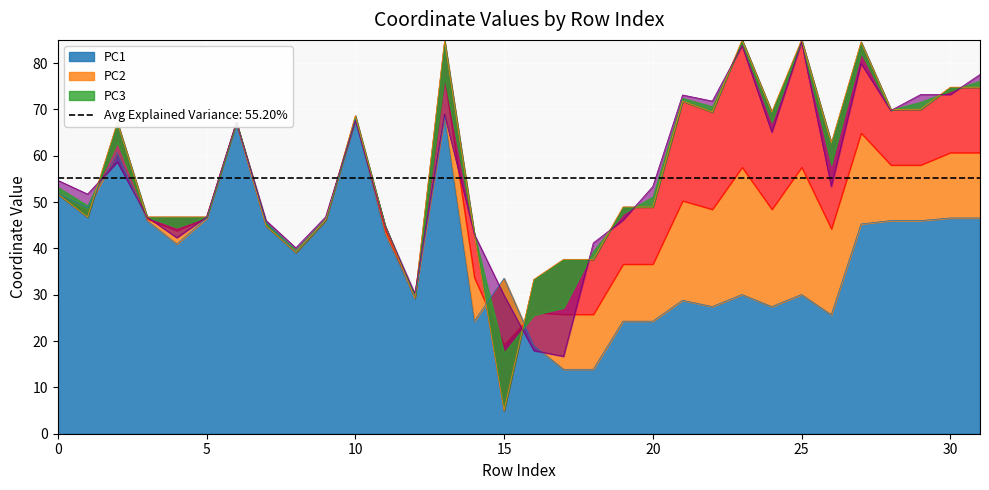

Which series ends up on top after the final intersection of PC2 and PC1?

PC2